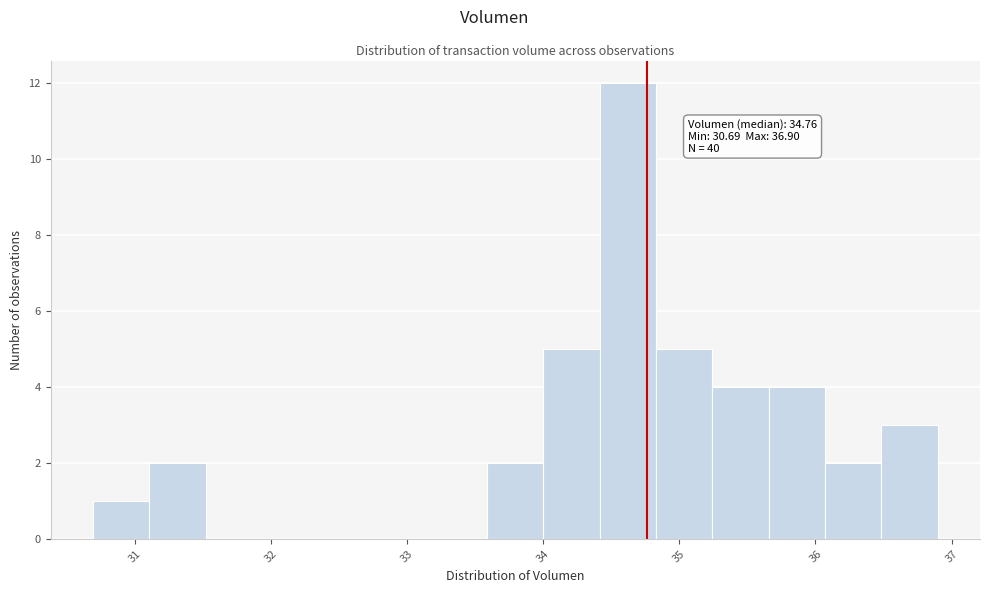

Over which range of the x-axis is the bar tallest?

34.4 to 34.8